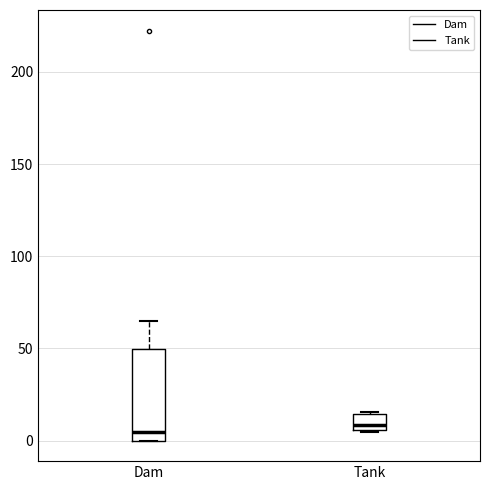

Comparing the boxes themselves (not the whiskers), which one is the tallest?

Dam